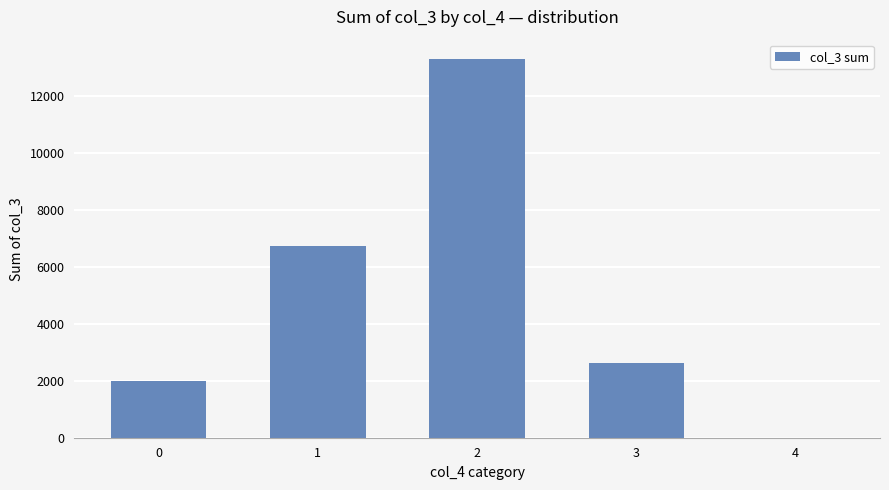

What is the sum of the values at 2 and 4?

13305